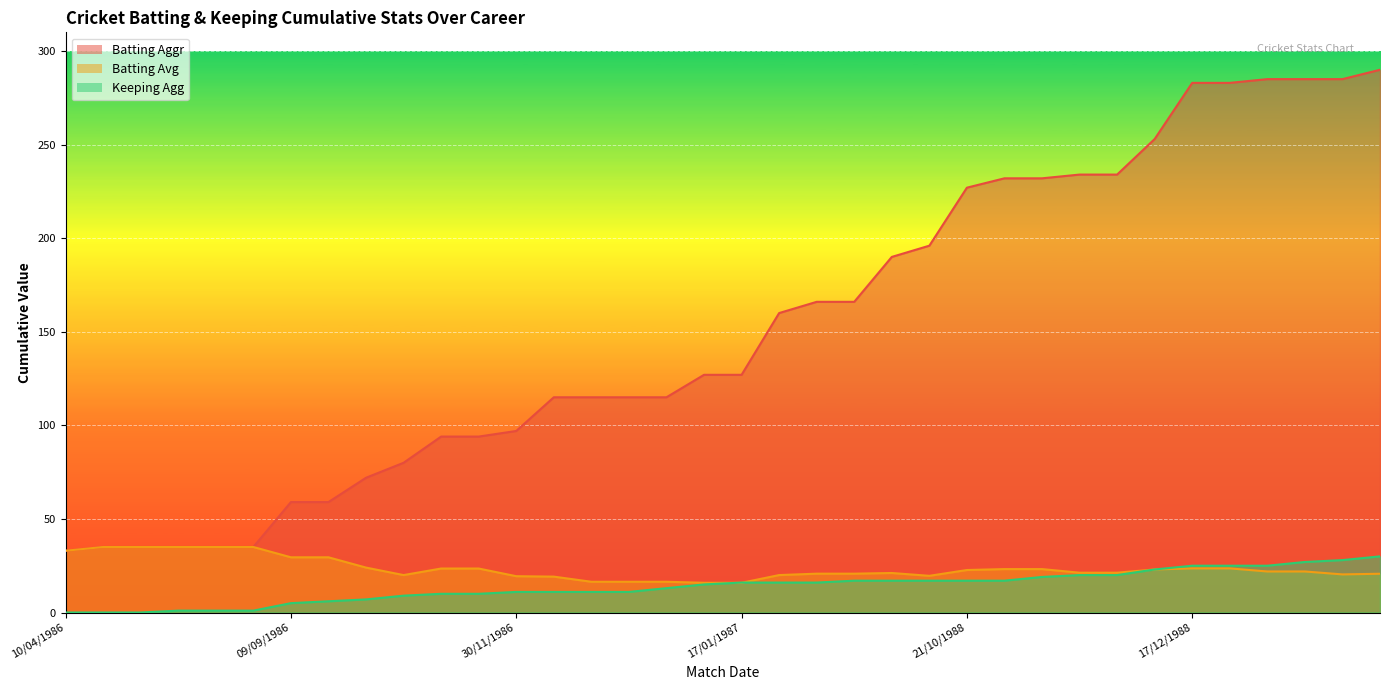

True or false: Batting Aggr and Keeping Agg intersect in this chart.

False